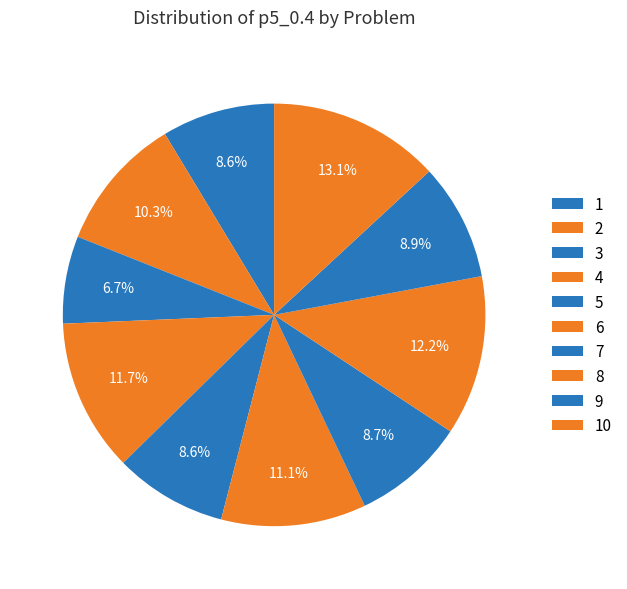

To the nearest percent, what percentage of the pie is 8?

12%